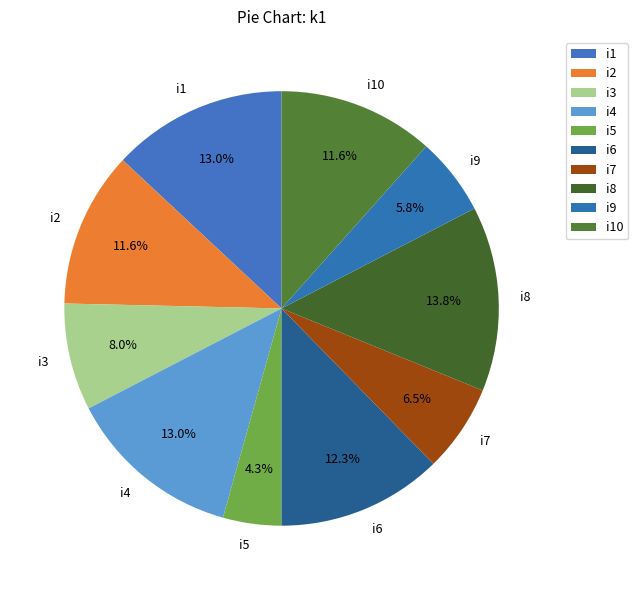

What is the smallest slice in the pie chart?

i5